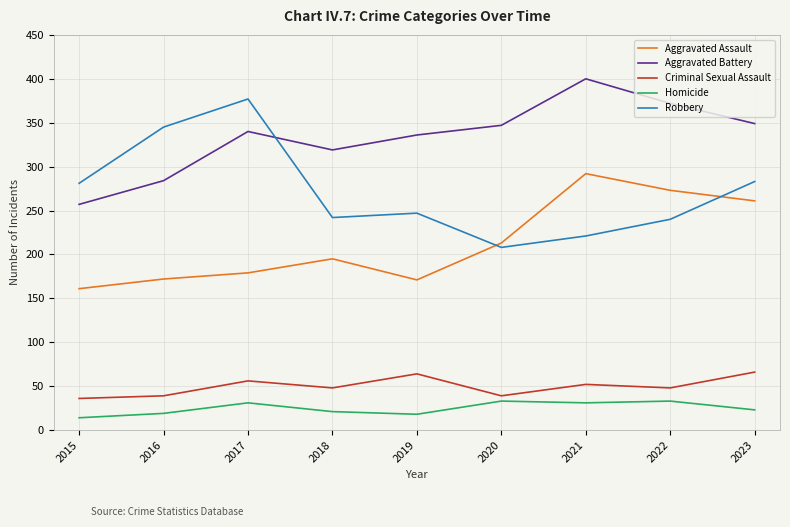

True or false: Criminal Sexual Assault and Aggravated Battery intersect in this chart.

False